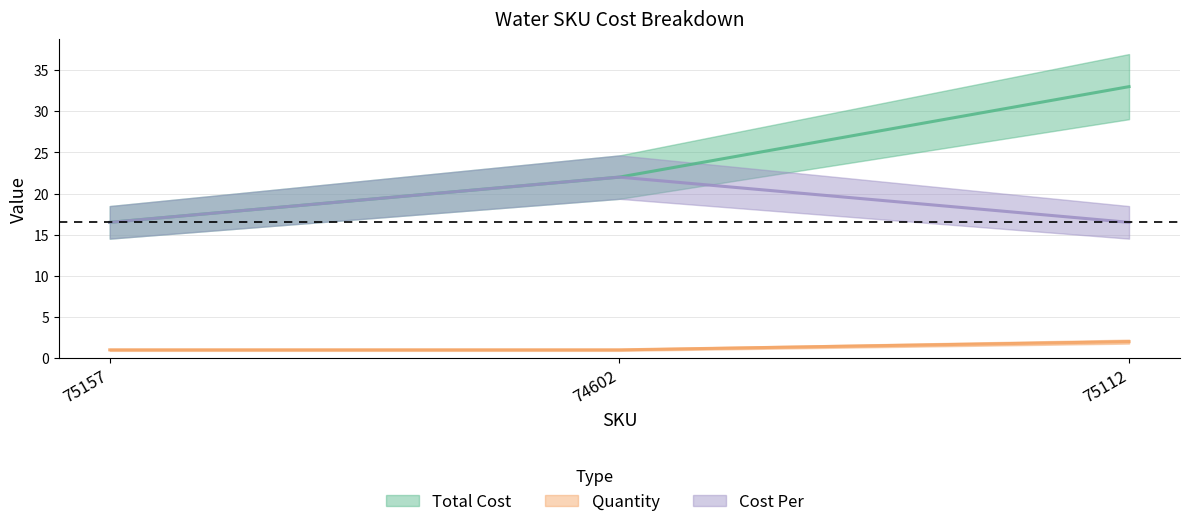

List the labels in order of Quantity value, smallest first.

75157, 74602, 75112